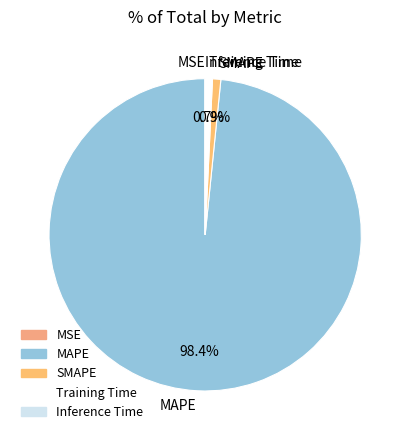

To the nearest percent, what portion does SMAPE represent?

1%